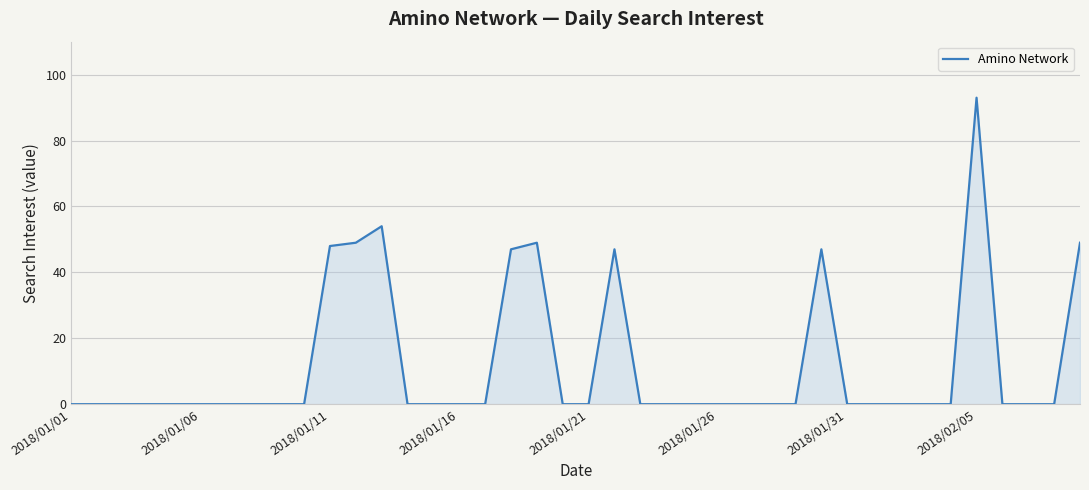

Does the chart display data point markers on the line(s)?

No